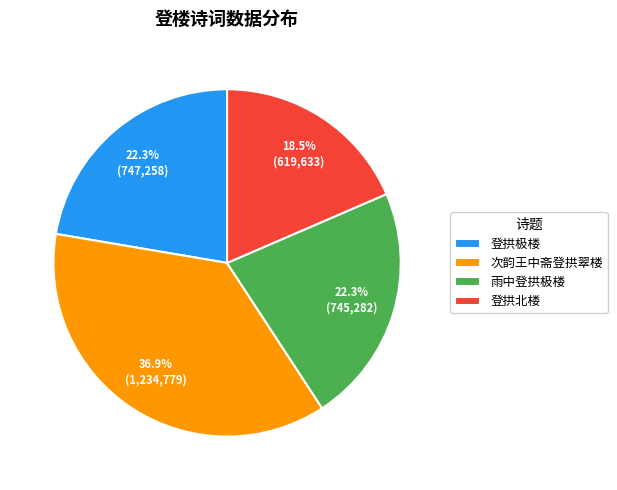

To the nearest percent, what is the difference between the 雨中登拱极楼 and 次韵王中斋登拱翠楼 slice percentages?

15%